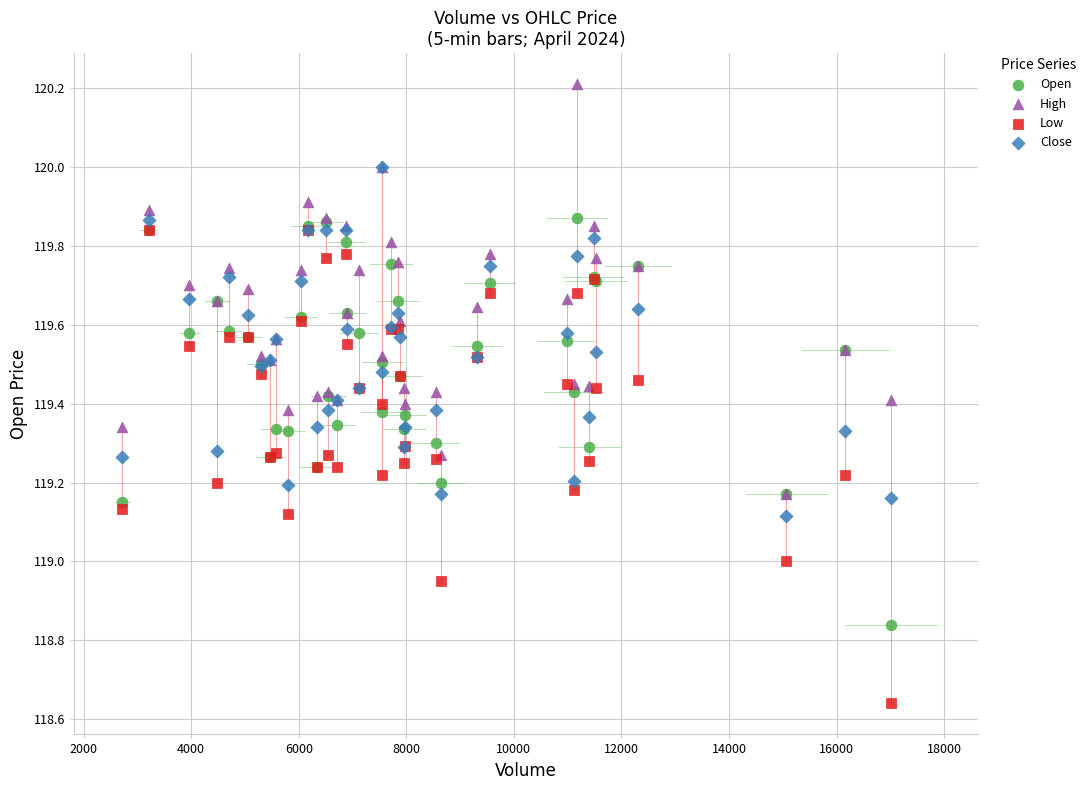

Which series has the widest spread of Y values?

Low